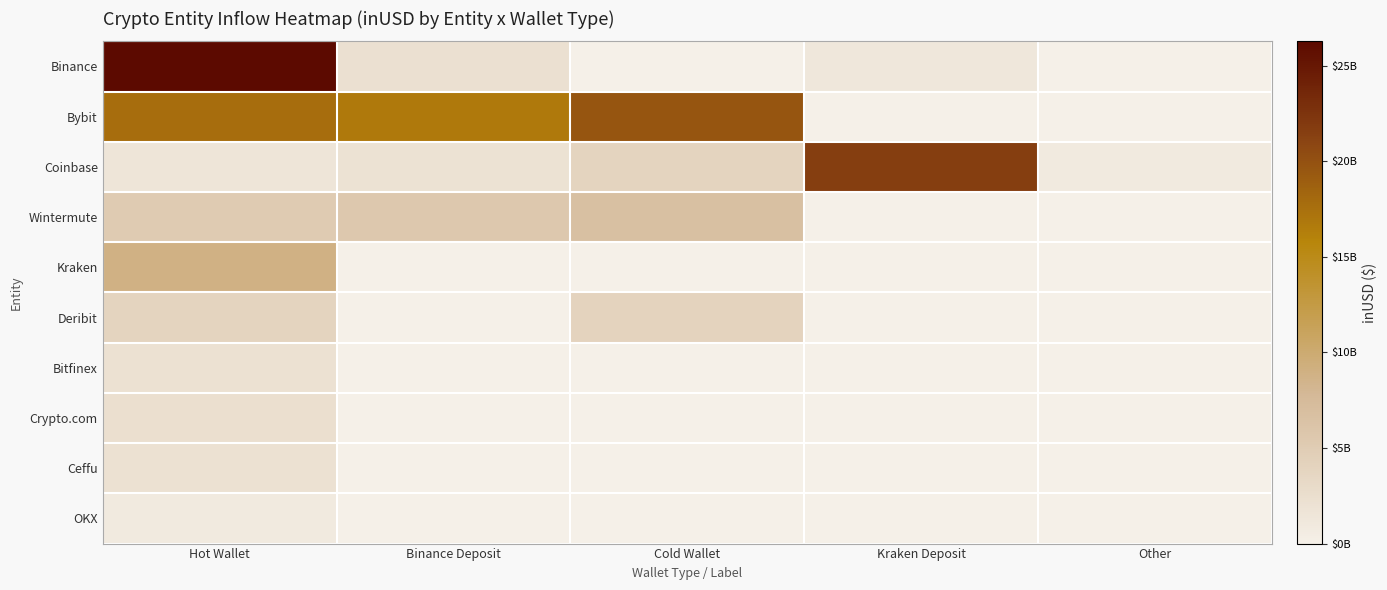

Which series has the widest spread of values?

Binance